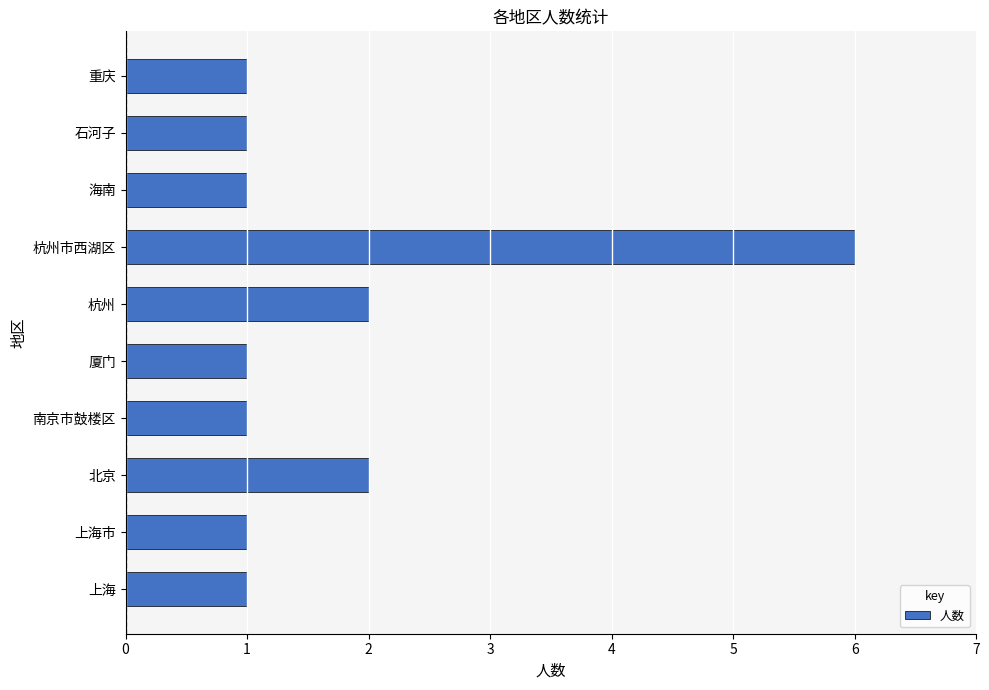

Reading bottom to top, extract all data points from this chart.

上海=1	上海市=1	北京=2	南京市鼓楼区=1	厦门=1	杭州=2	杭州市西湖区=6	海南=1	石河子=1	重庆=1